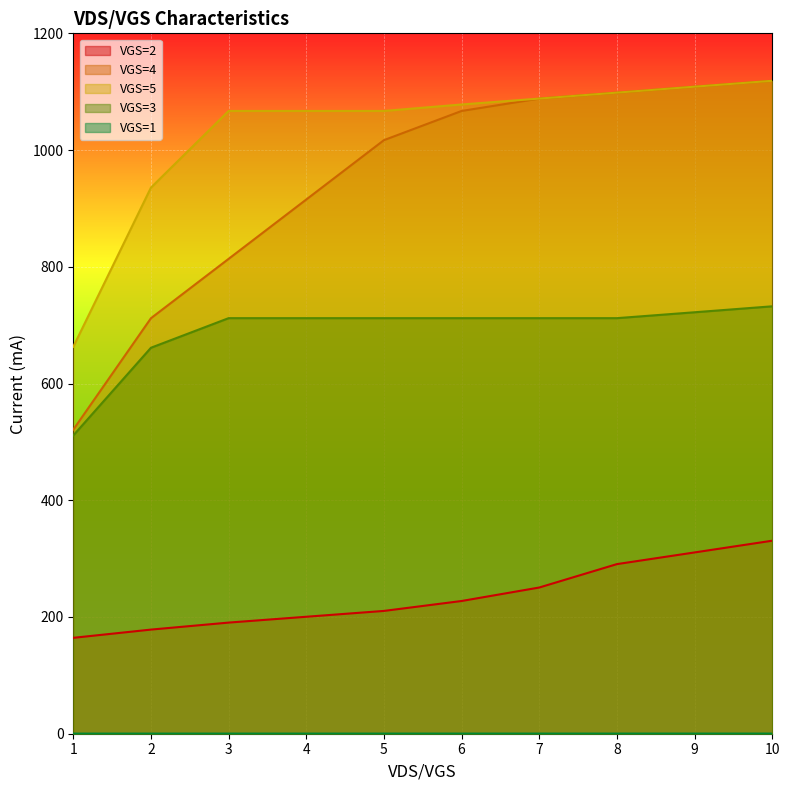

Is the value of 2 at 8.0 greater than the value of 5 at 6.0?

No